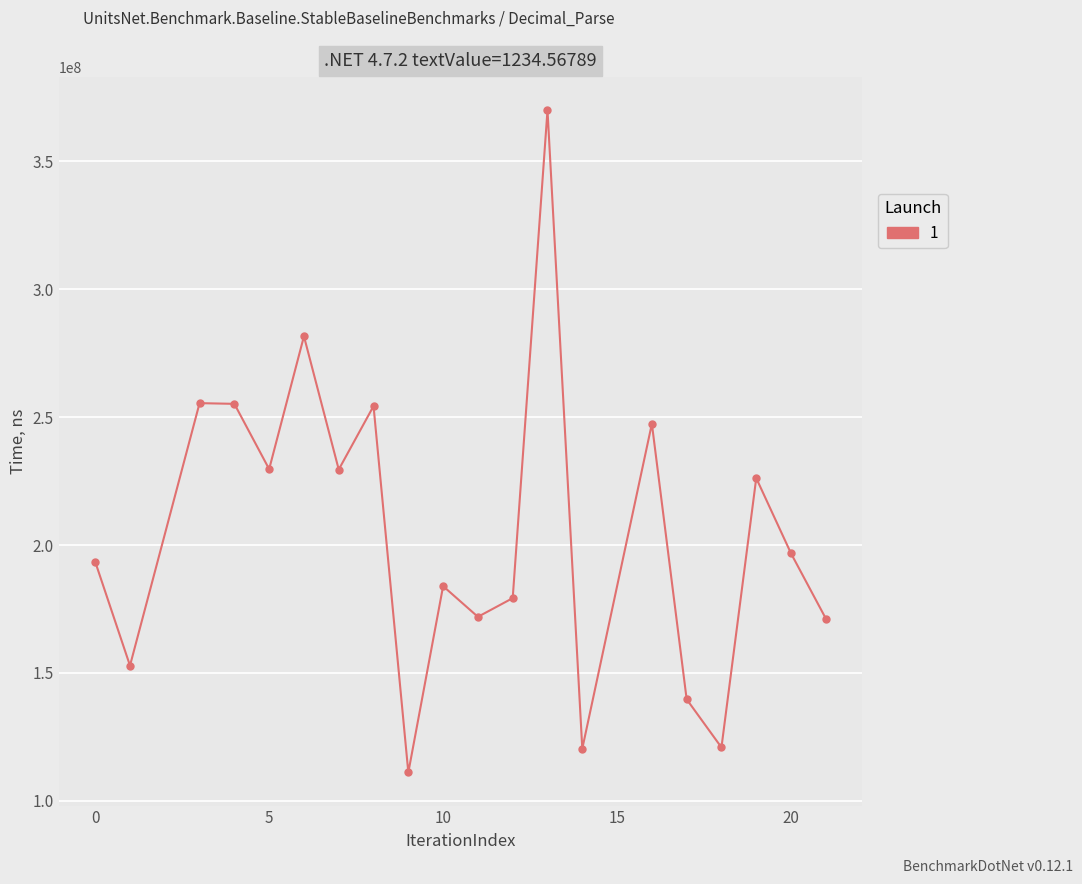

How many points are higher than both their immediate neighbors (excluding endpoints)?

7